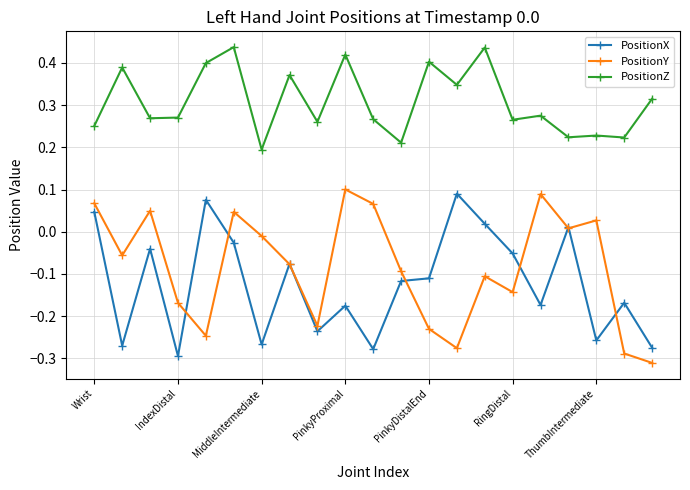

Which series has the largest total across all categories?

PositionZ